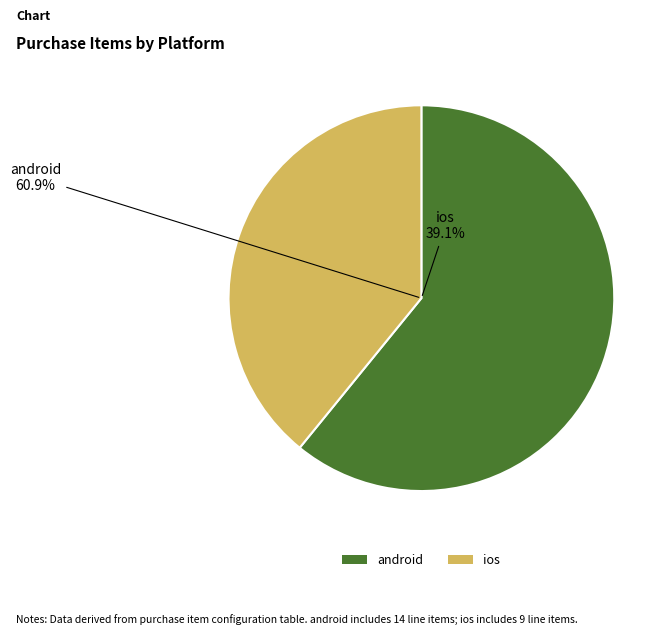

To the nearest percent, what percentage of the pie is android?

61%